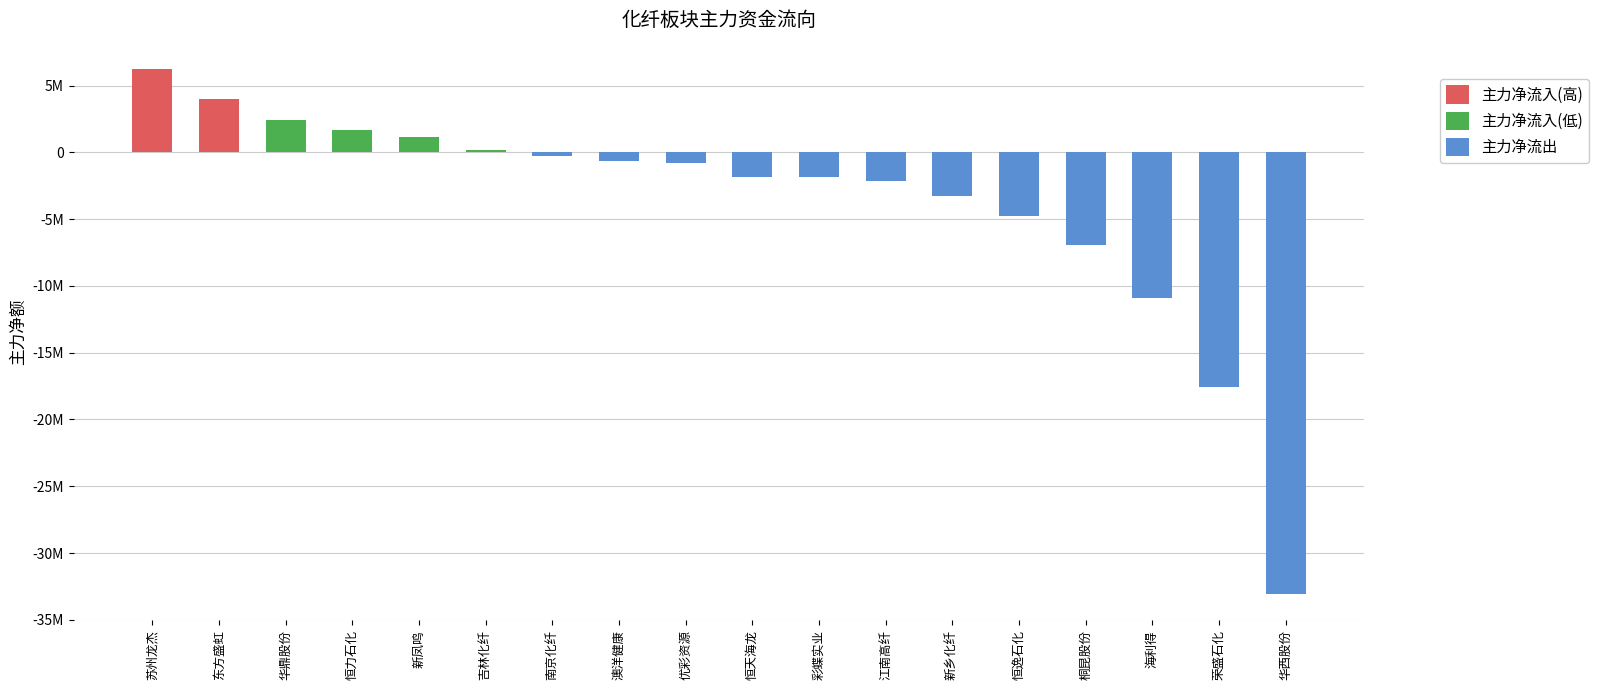

Reading right to left, transcribe all the data shown in this chart.

主力净流入(高): 华西股份=0	荣盛石化=0	海利得=0	桐昆股份=0	恒逸石化=0	新乡化纤=0	江南高纤=0	彩蝶实业=0	恒天海龙=0	优彩资源=0	澳洋健康=0	南京化纤=0	吉林化纤=0	新凤鸣=0	恒力石化=0	华鼎股份=0	东方盛虹=3972153	苏州龙杰=6249011
主力净流入(低): 华西股份=0	荣盛石化=0	海利得=0	桐昆股份=0	恒逸石化=0	新乡化纤=0	江南高纤=0	彩蝶实业=0	恒天海龙=0	优彩资源=0	澳洋健康=0	南京化纤=0	吉林化纤=164552	新凤鸣=1176451	恒力石化=1687288	华鼎股份=2443456	东方盛虹=0	苏州龙杰=0
主力净流出: 华西股份=-33070086	荣盛石化=-17586624	海利得=-10931554	桐昆股份=-6948897	恒逸石化=-4773966	新乡化纤=-3250905	江南高纤=-2122953	彩蝶实业=-1869533	恒天海龙=-1836003	优彩资源=-777096	澳洋健康=-678312	南京化纤=-302518	吉林化纤=0	新凤鸣=0	恒力石化=0	华鼎股份=0	东方盛虹=0	苏州龙杰=0